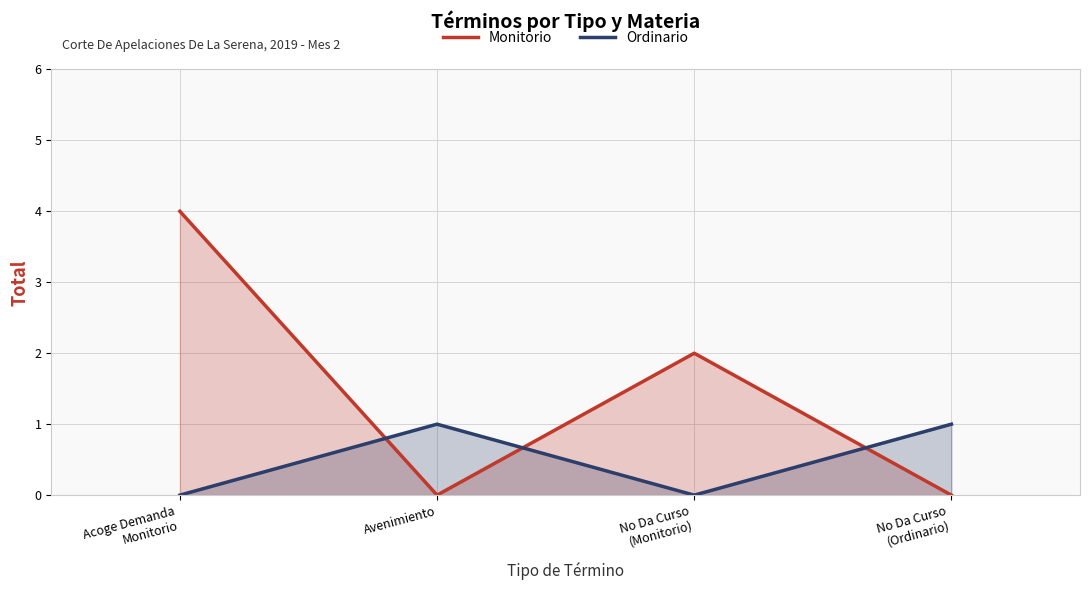

Which category has the highest value in the Monitorio series?

Acoge Demanda
Monitorio